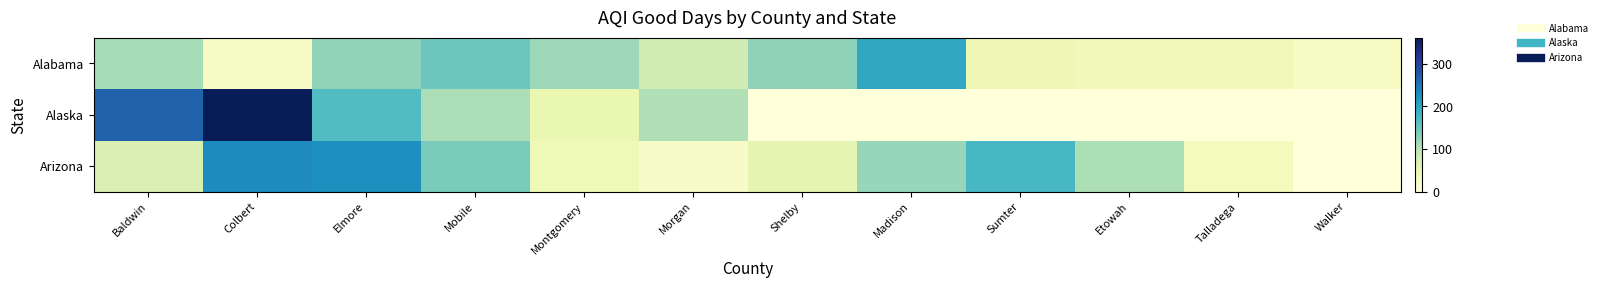

Which series changed the most between Montgomery and Morgan?

Alaska